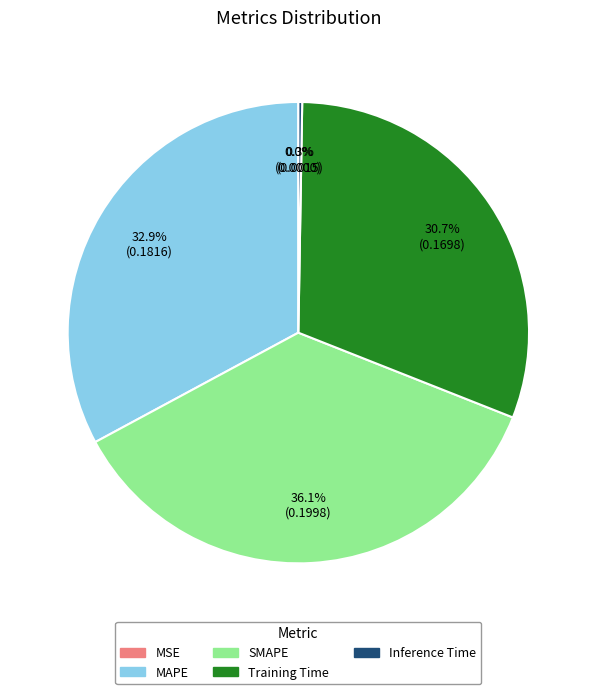

To the nearest percent, what portion does MAPE represent?

33%